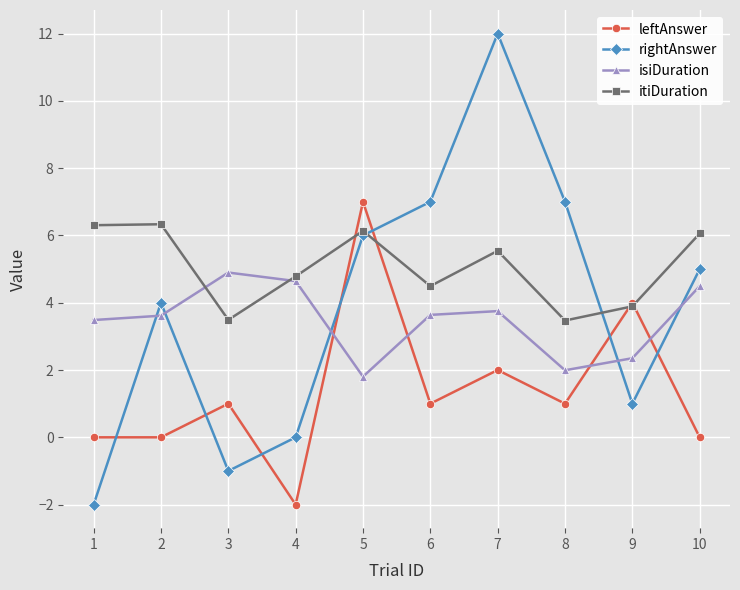

What is the total value across all series at 8?

13.5